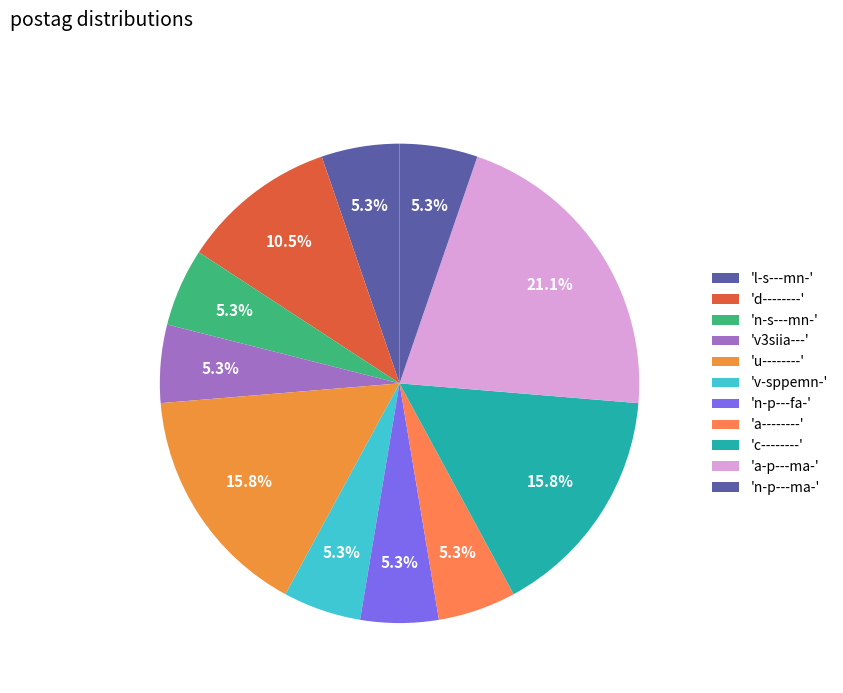

Count the number of slices in the pie.

11